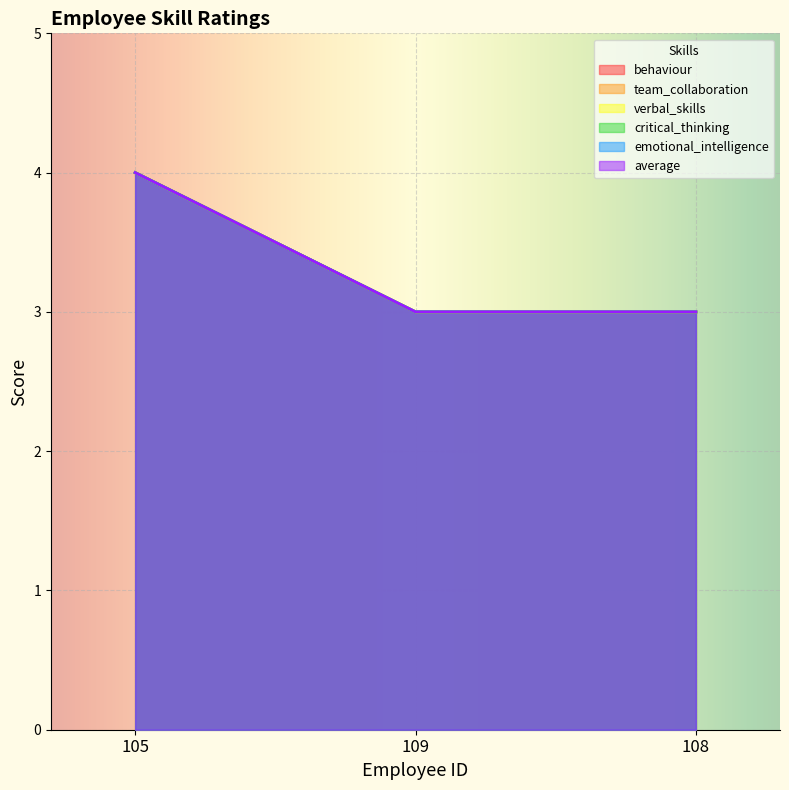

At how many categories does at least one series exceed 3?

1